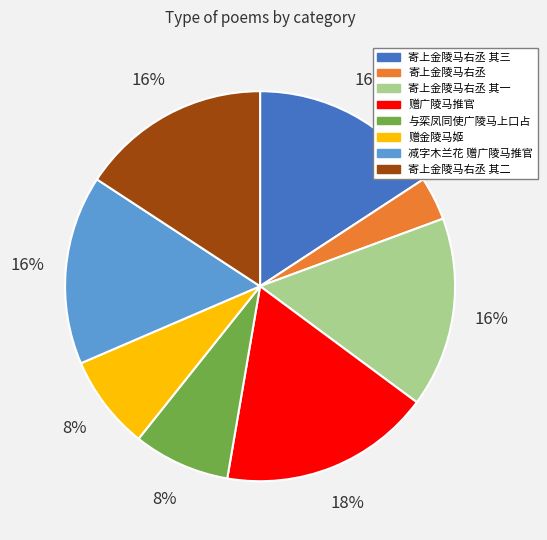

Does any single category account for the majority?

No